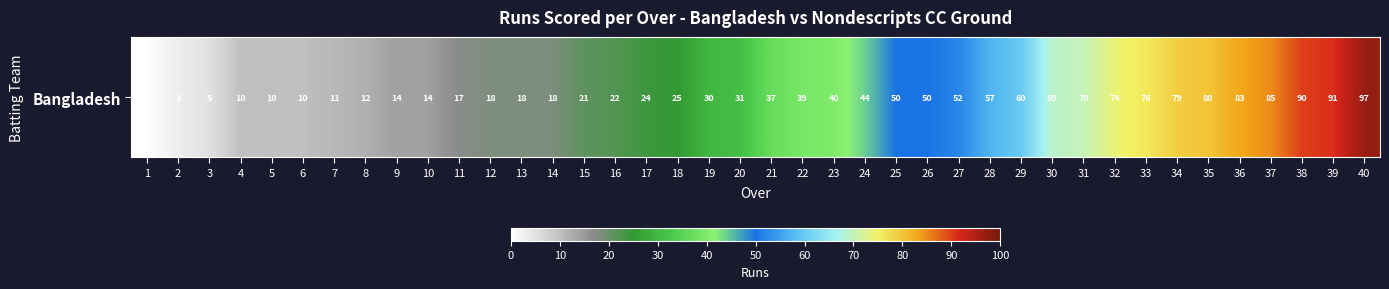

What is the difference between the second highest and second lowest values?

88